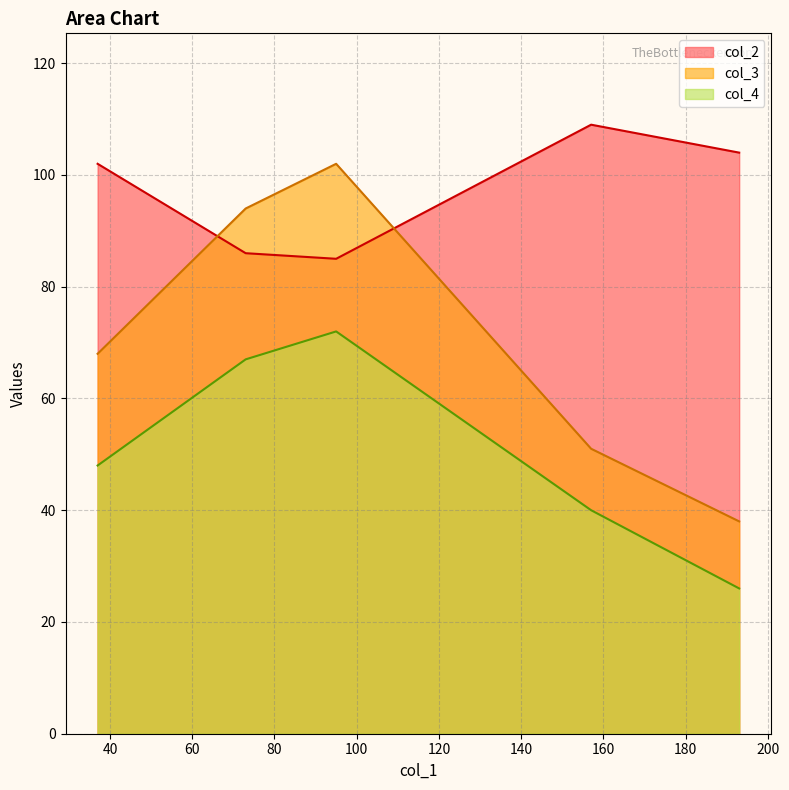

Which series changed the most between 73 and 95?

col_3